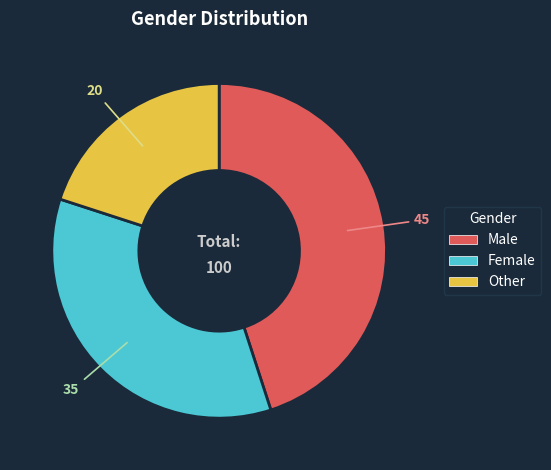

Combined, do Female and Other account for over 50%?

Yes